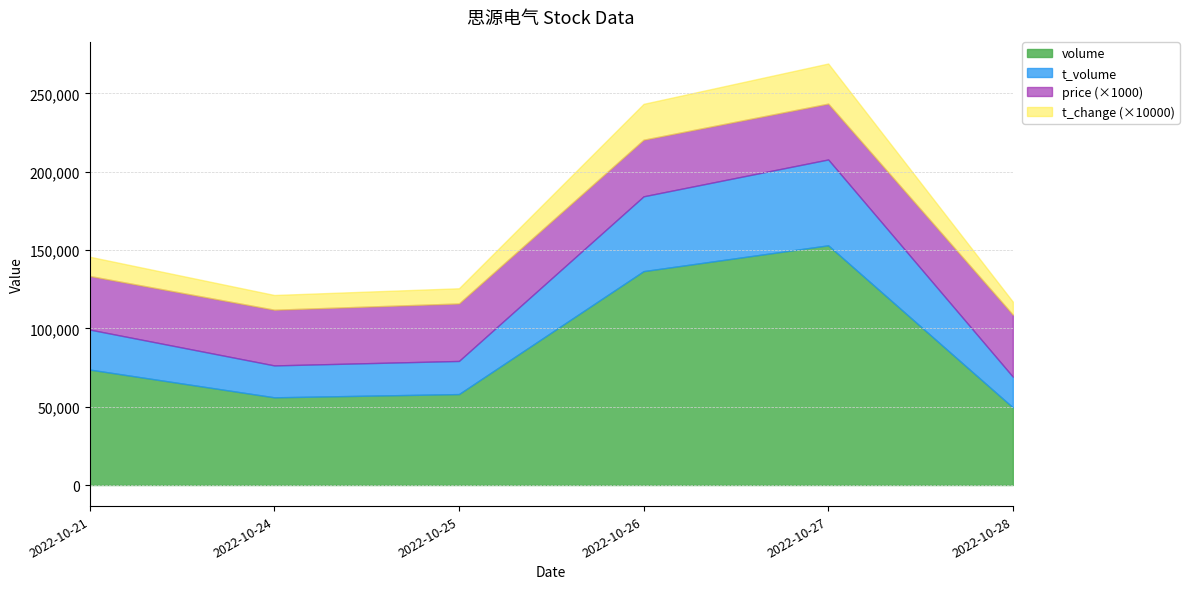

Is it true that t_volume equals 11680.6 at 2022-10-28?

False